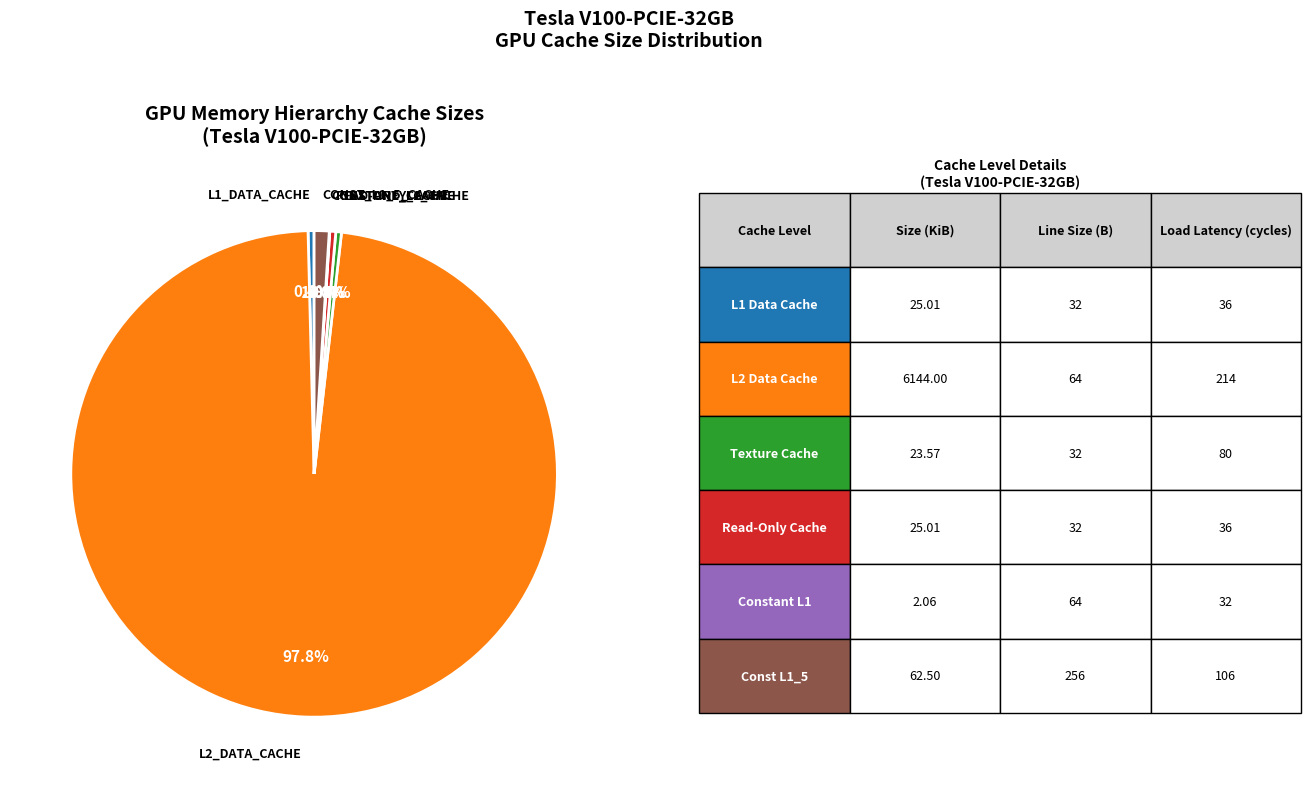

Does any single category account for the majority?

Yes